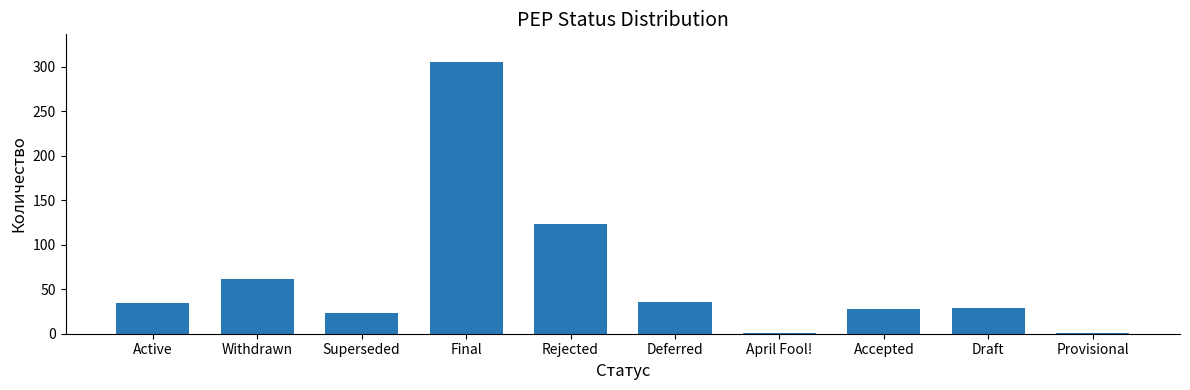

True or false: the data shows 23 at Superseded.

True